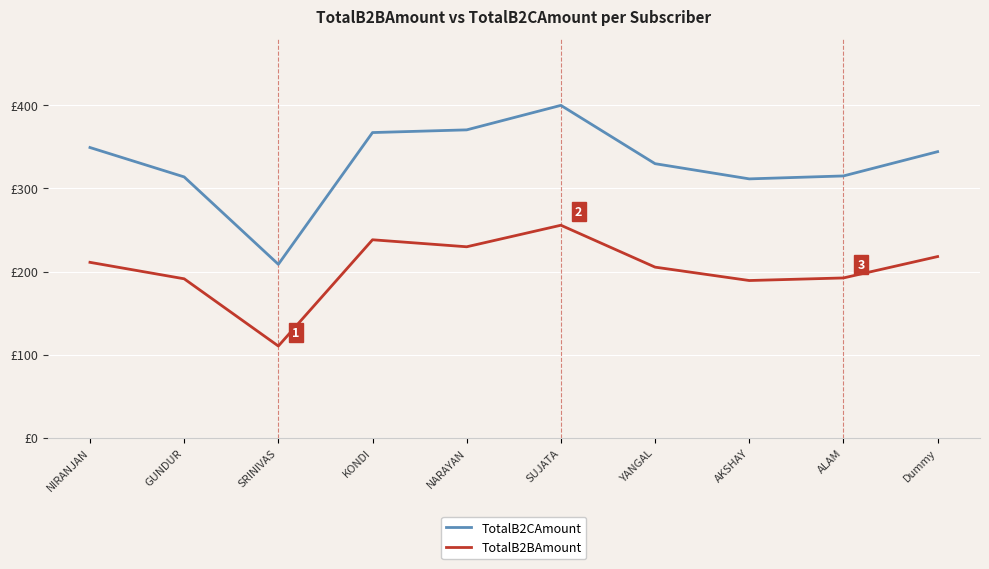

True or false: TotalB2CAmount and TotalB2BAmount cross at least once.

False